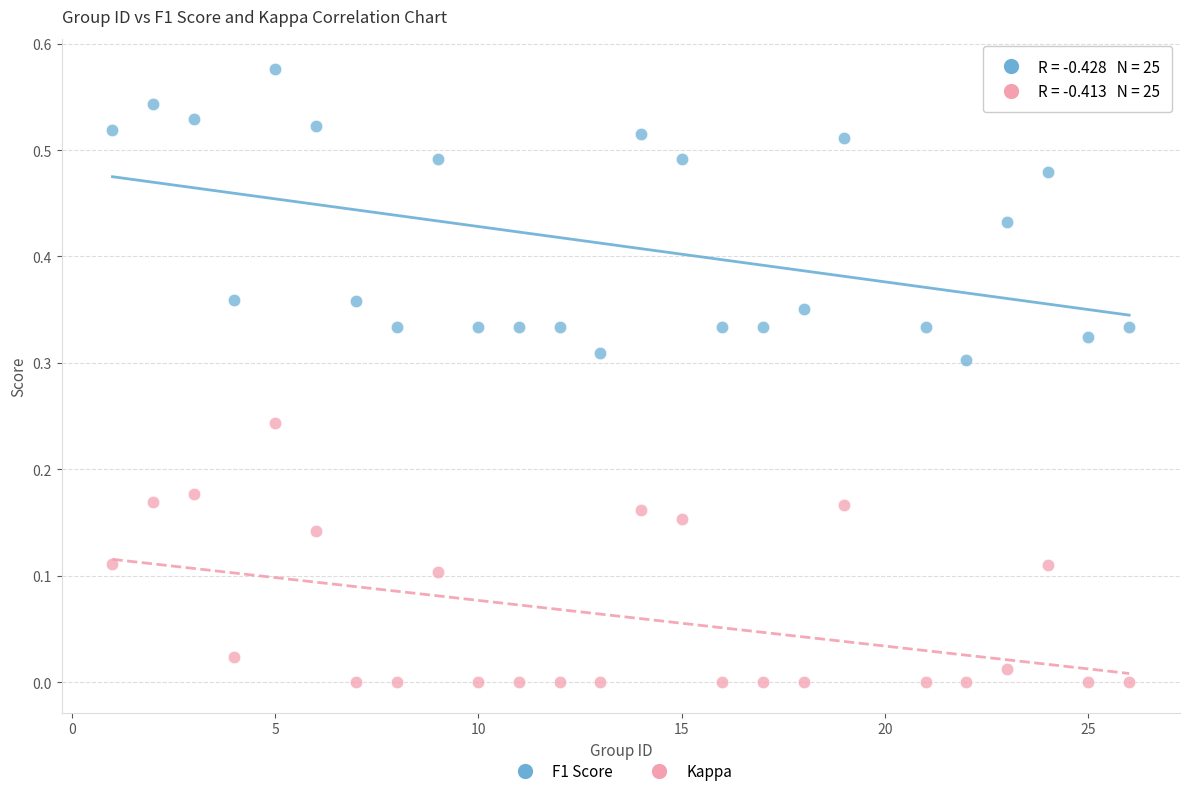

Across all data points, what is the range of X values (max minus min)?

25.0